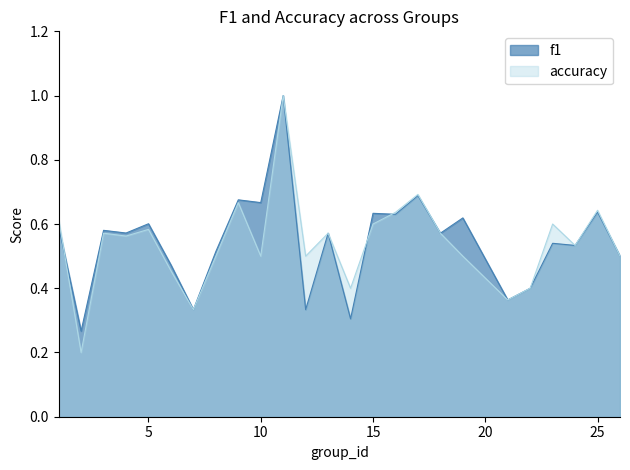

The accuracy series shows 0.8 at 24. True or false?

False